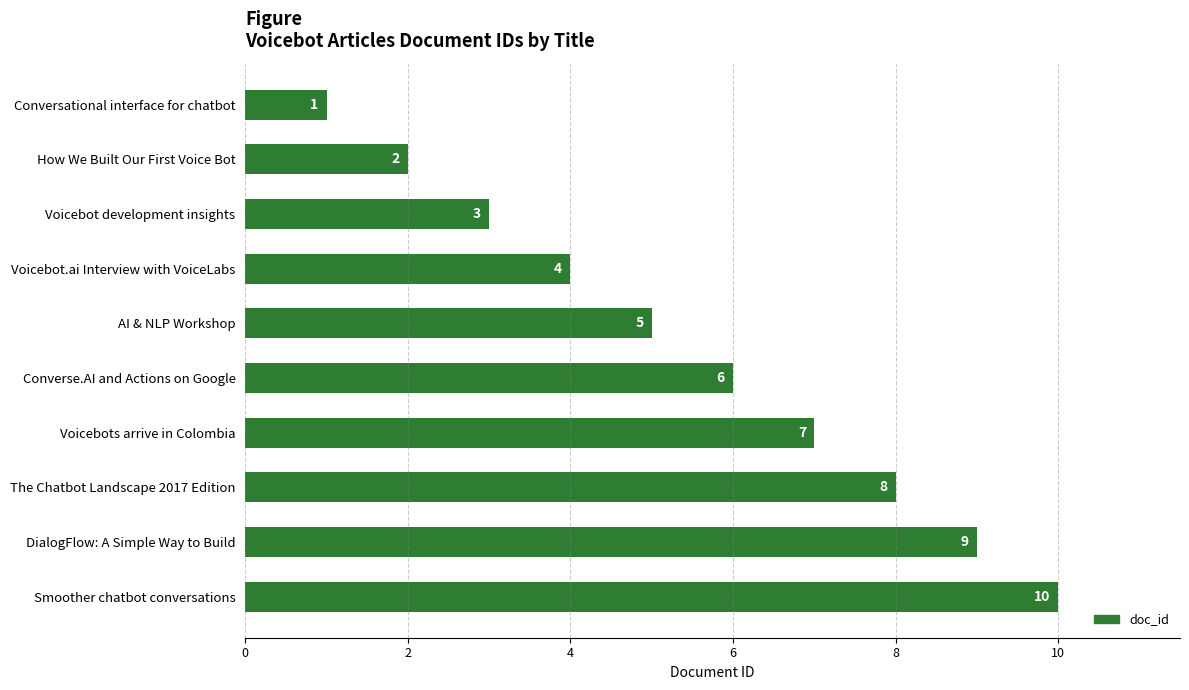

List the labels in order of value, smallest first.

Conversational interface for chatbot, How We Built Our First Voice Bot, Voicebot development insights, Voicebot.ai Interview with VoiceLabs, AI & NLP Workshop, Converse.AI and Actions on Google, Voicebots arrive in Colombia, The Chatbot Landscape 2017 Edition, DialogFlow: A Simple Way to Build, Smoother chatbot conversations